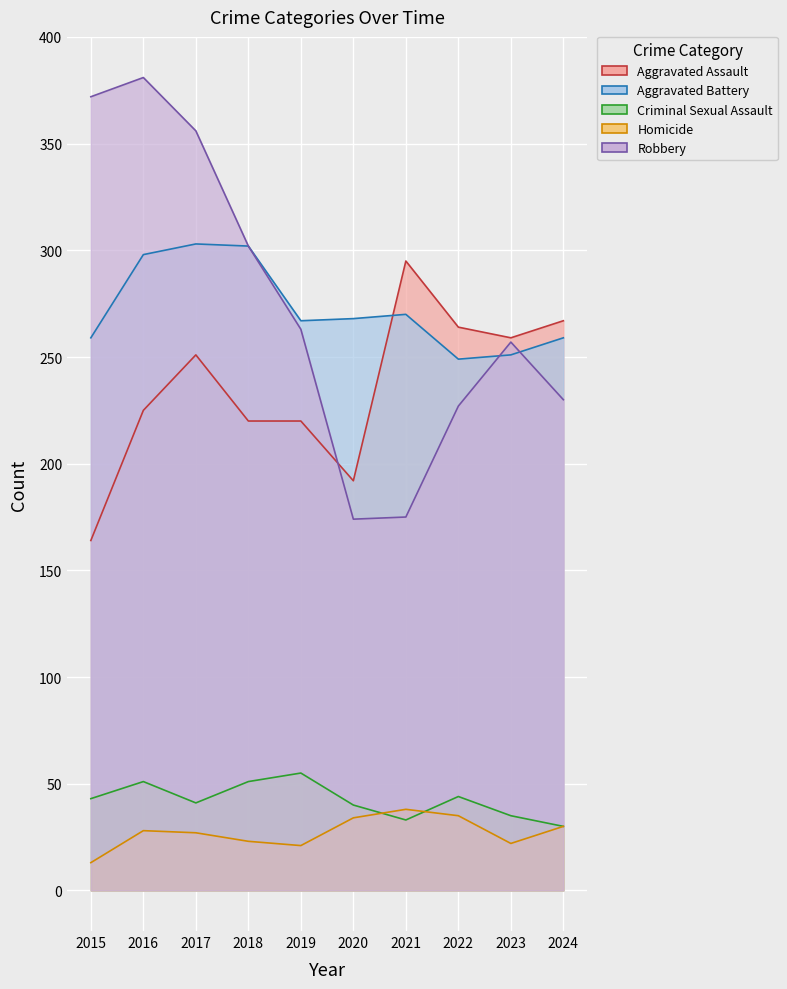

List the series in order of their peak value, lowest first.

Homicide, Criminal Sexual Assault, Aggravated Assault, Aggravated Battery, Robbery